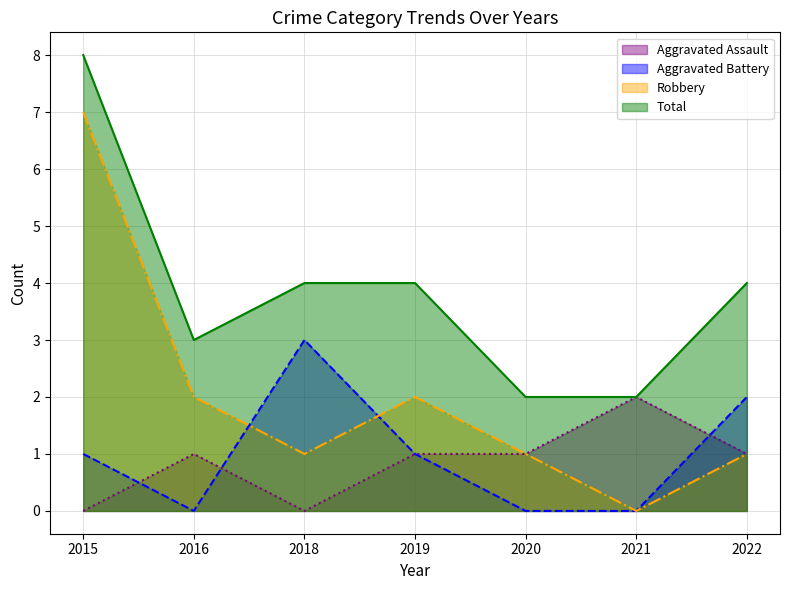

Where is the first local maximum for Robbery?

2019